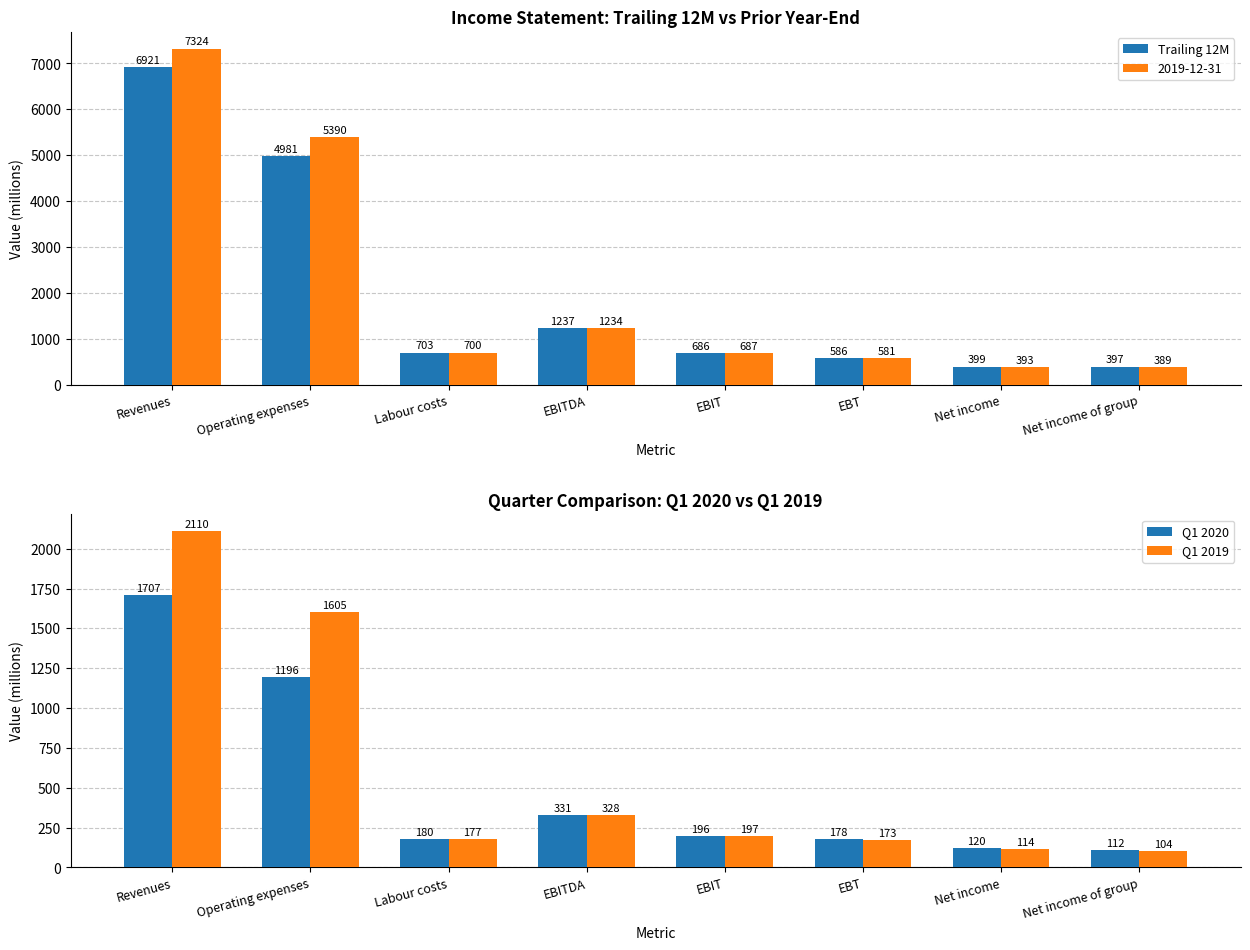

At which label is Trailing 12M closest to 3659?

Operating expenses